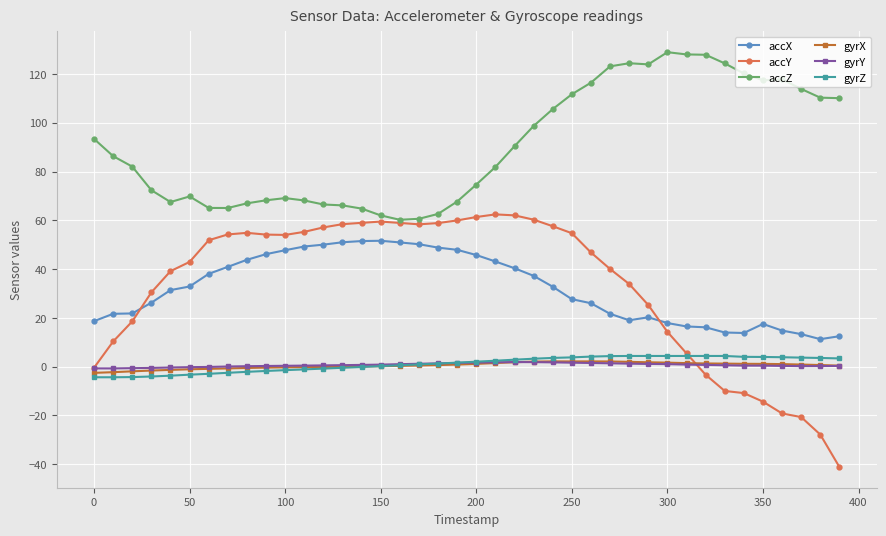

True or false: gyrY and accY cross at least once.

True